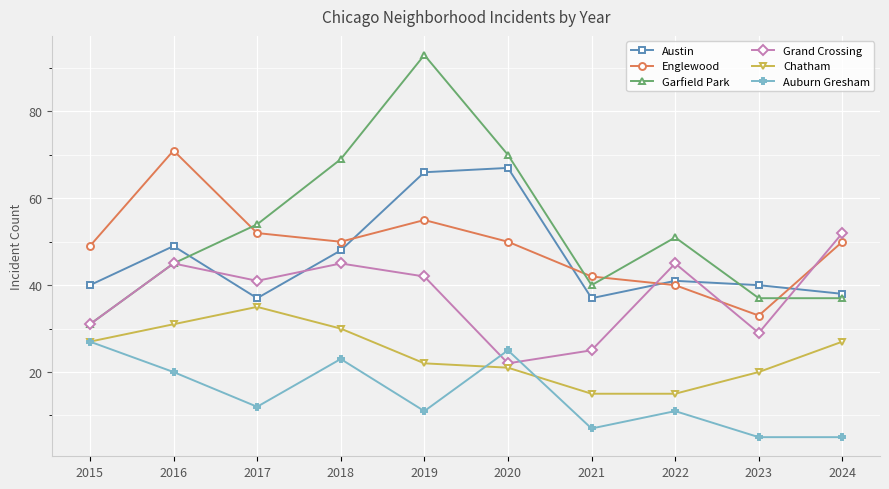

At which category does Grand Crossing reach its first local valley?

2017